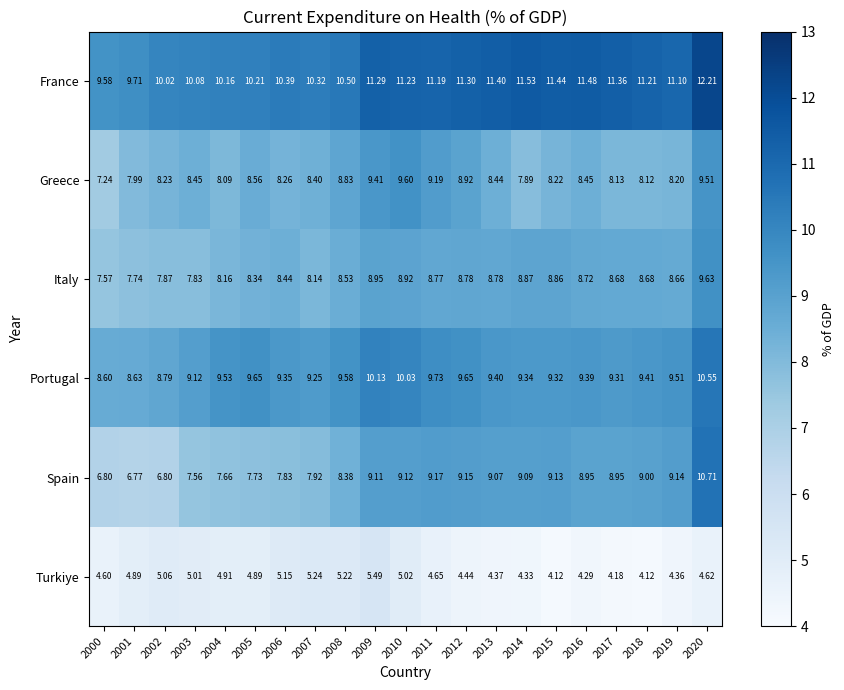

Which series changed the most between 2015 and 2020?

Spain